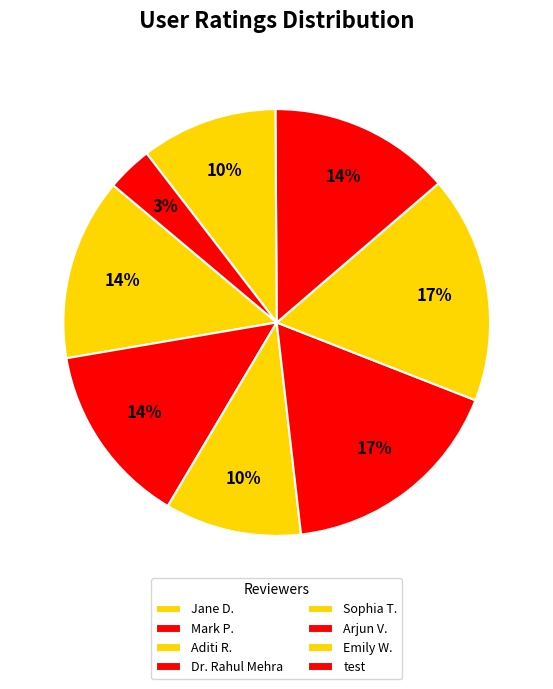

How many slices are in this pie chart?

8